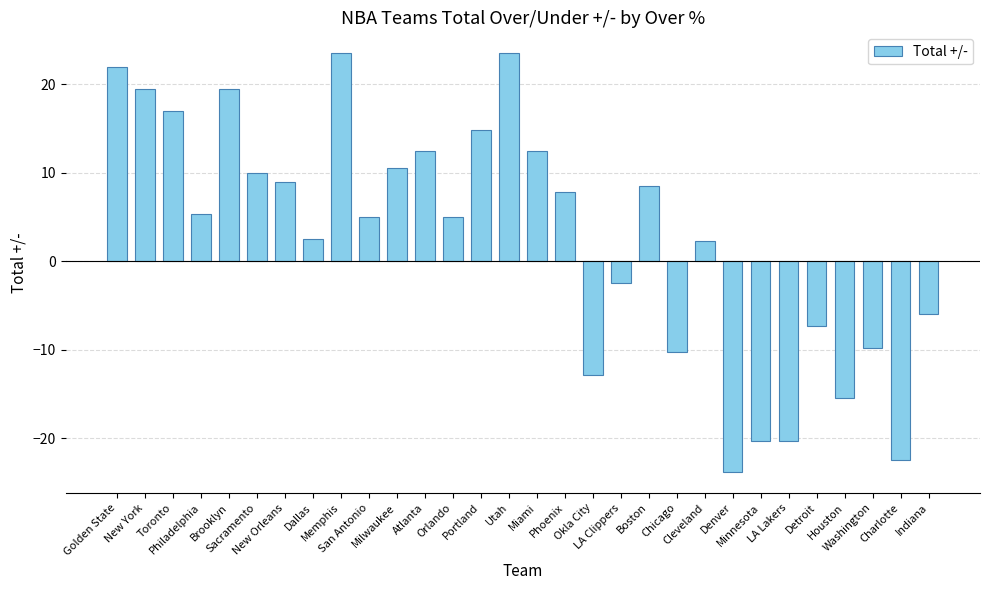

How many negative values are there?

11